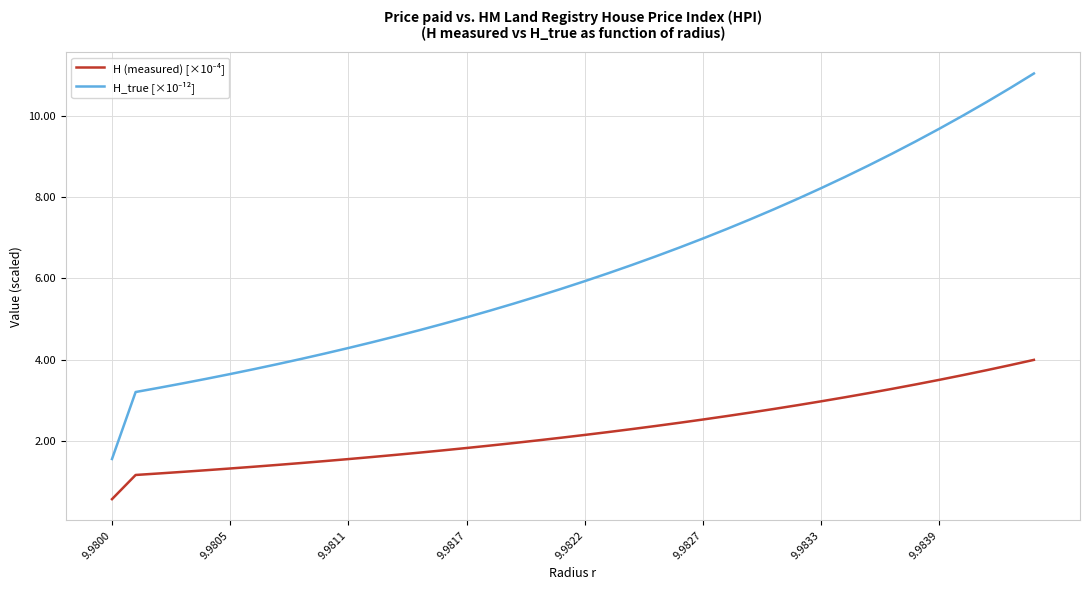

What is the minimum value shown in the chart?

0.6